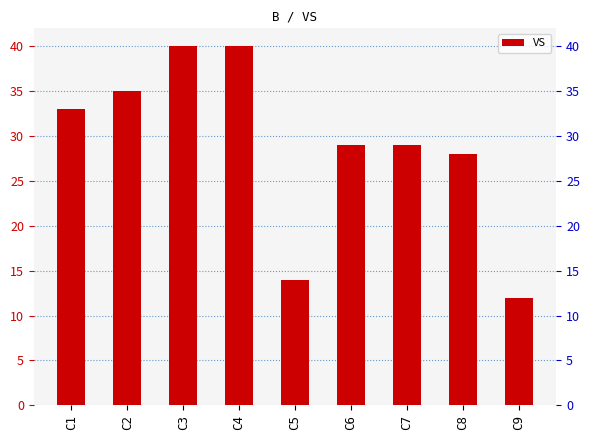

Read the value at C4, to the nearest 5.

40